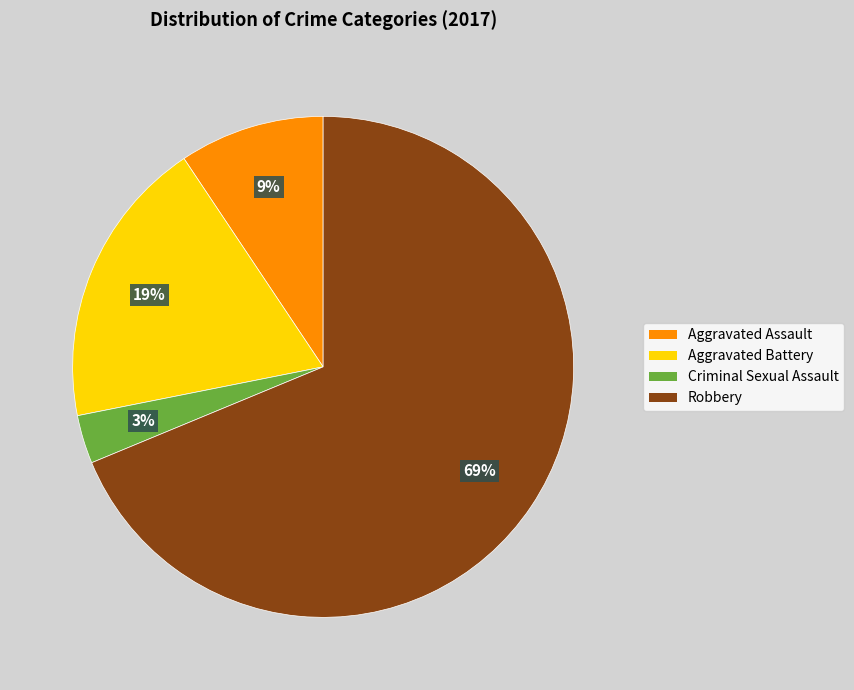

Which has a higher value, Aggravated Battery or Aggravated Assault?

Aggravated Battery